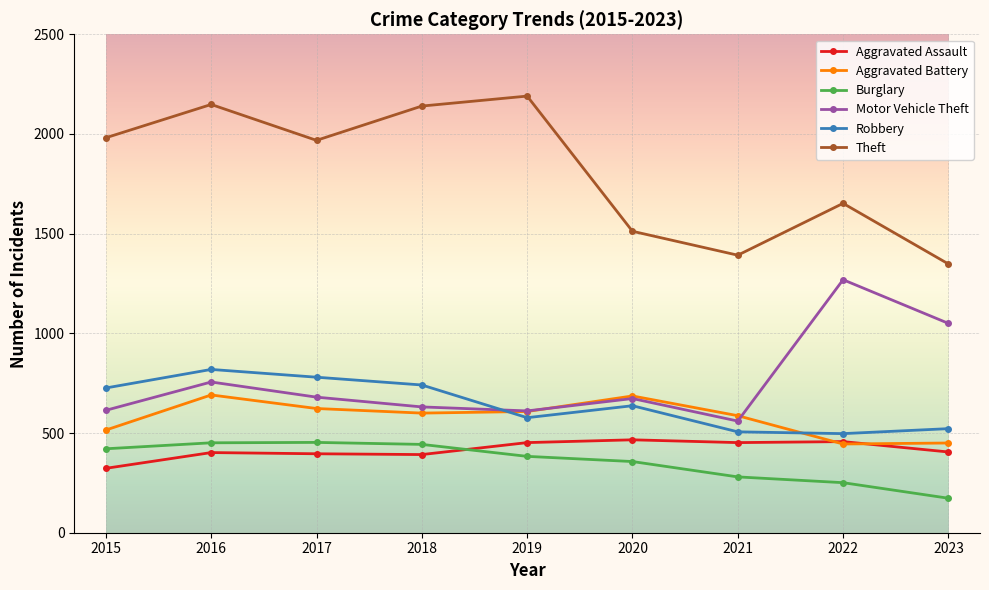

True or false: Motor Vehicle Theft has more than 2 points higher than both neighbors.

True